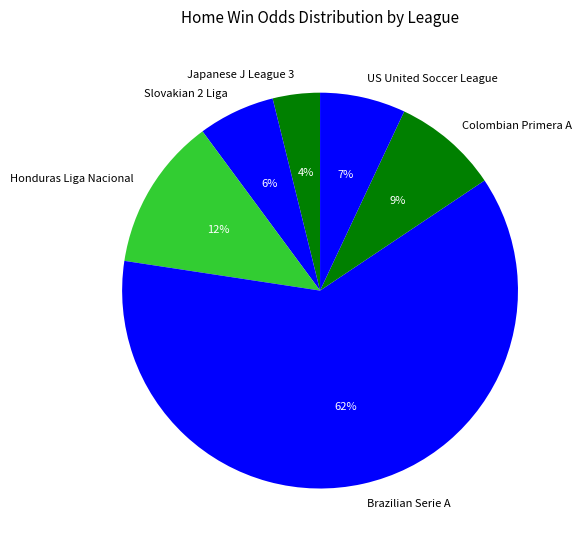

Is there a majority slice in this chart?

Yes